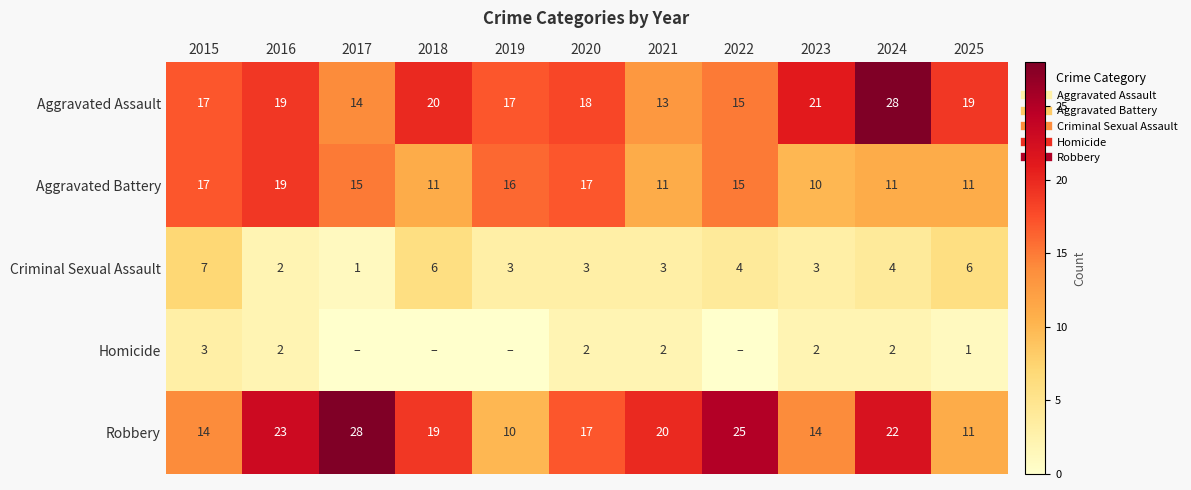

At which label is Aggravated Battery closest to 14?

2017